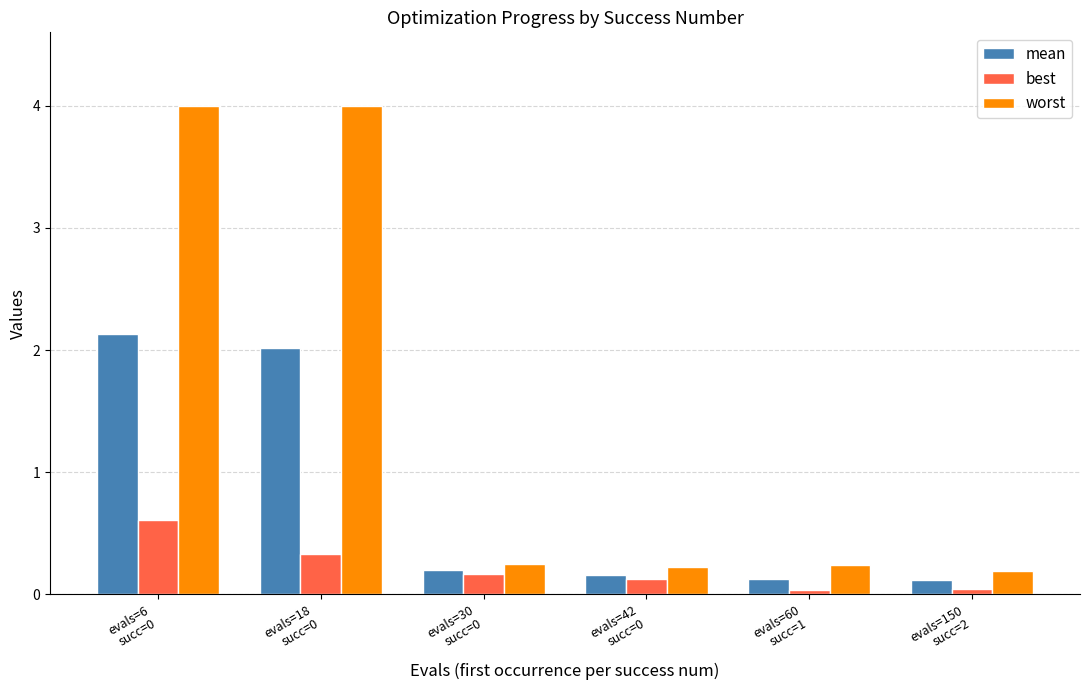

What is the total value across all series at evals=30
succ=0?

0.6